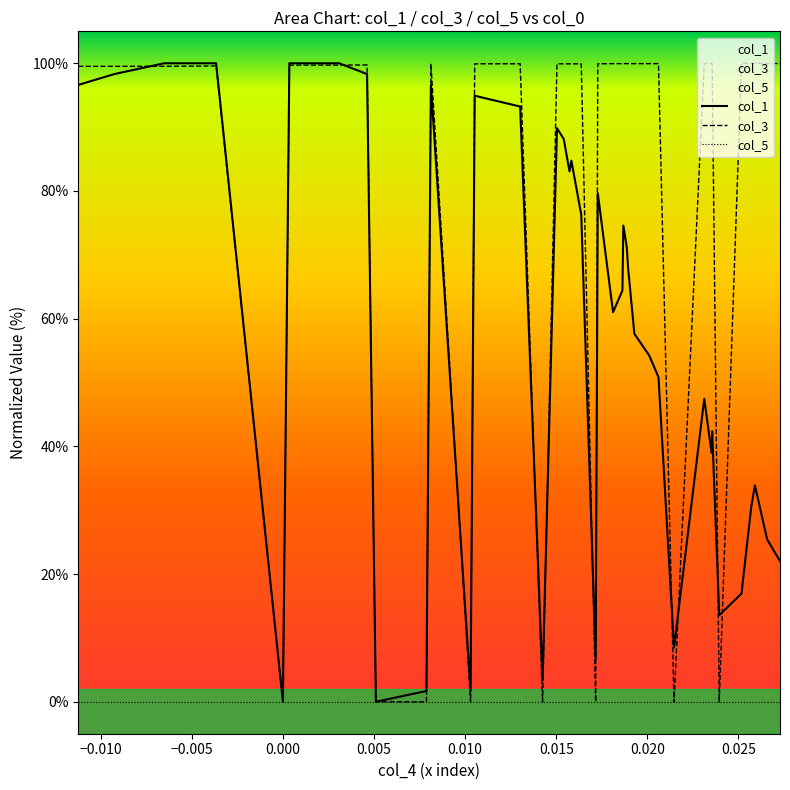

What is the maximum value shown in the chart?

100.0